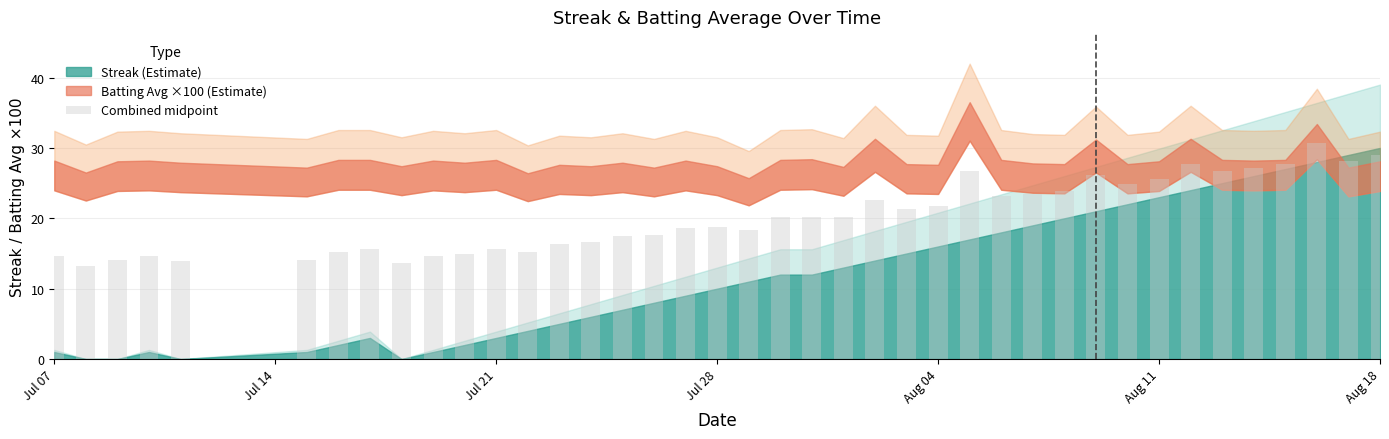

What is the sum of all values?

810.0